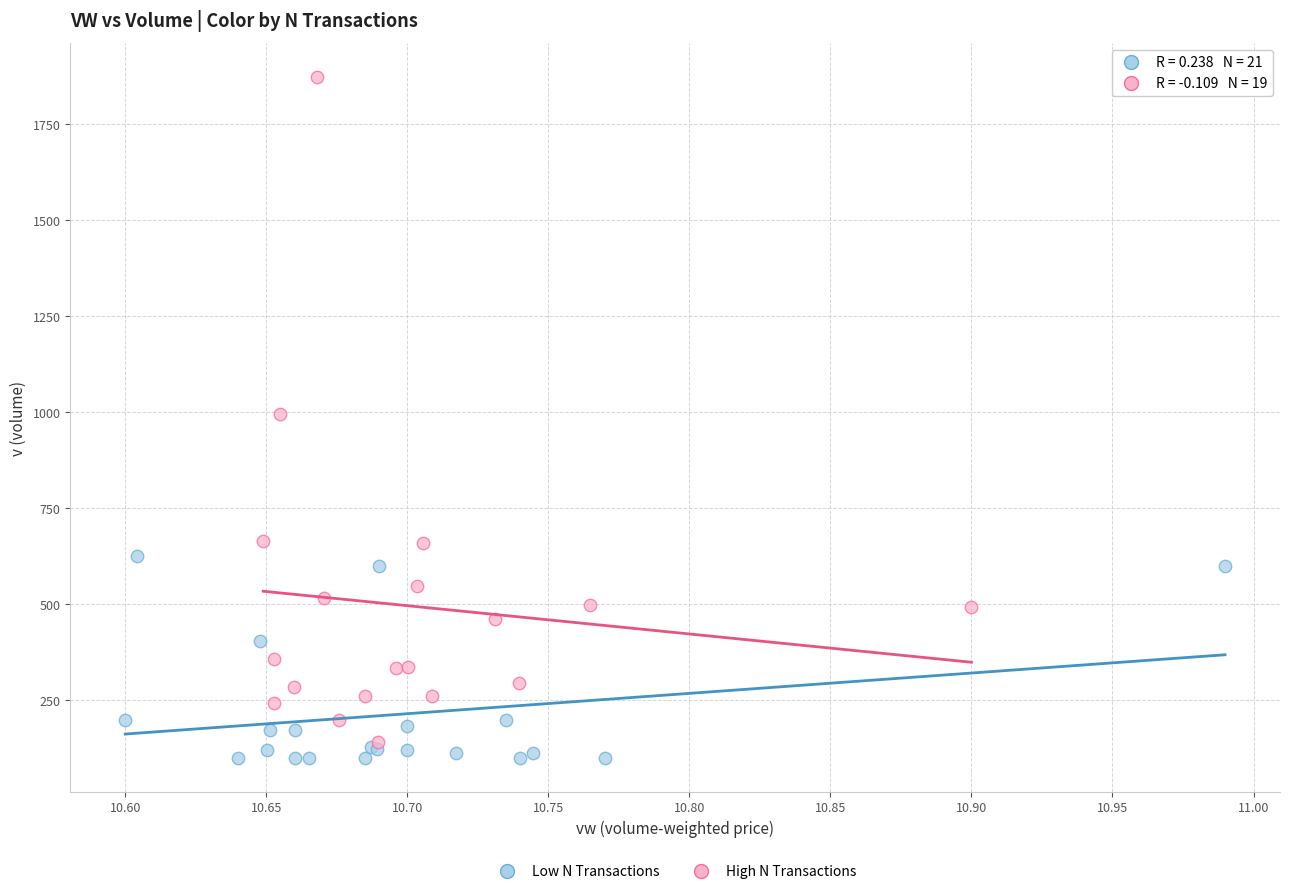

Which series reaches the maximum Y coordinate?

High N Transactions